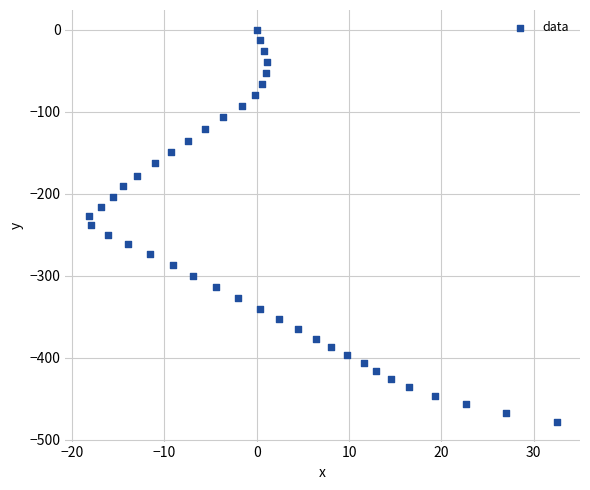

What is the range of X values (max minus min)?

50.7